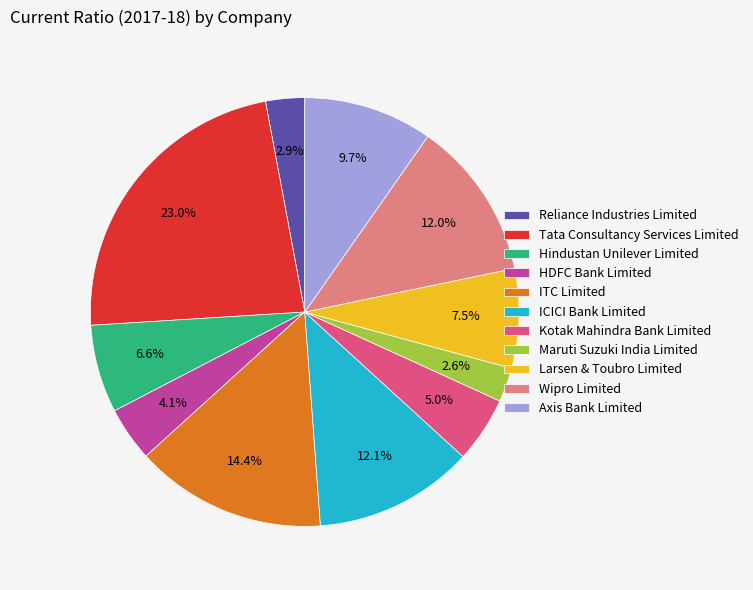

How many segments does this pie chart have?

11